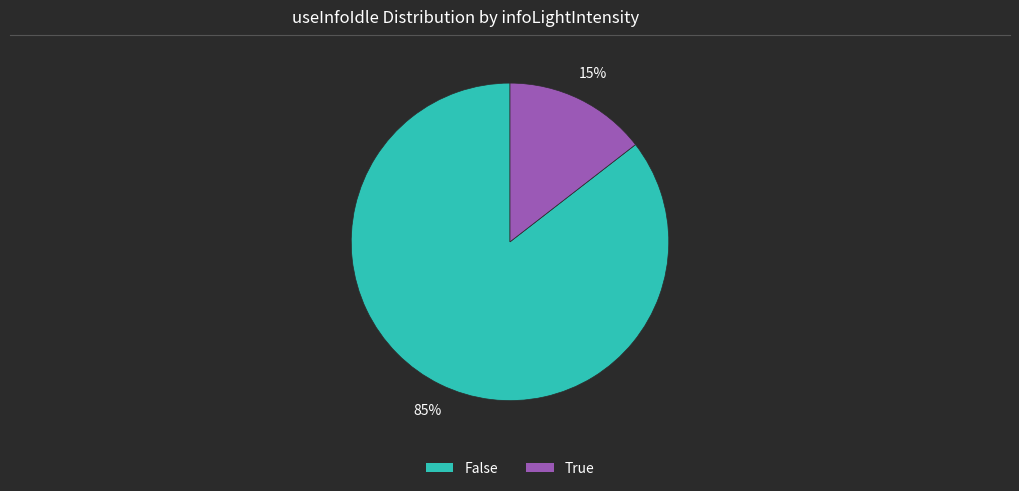

Rank the categories by value from lowest to highest.

True, False